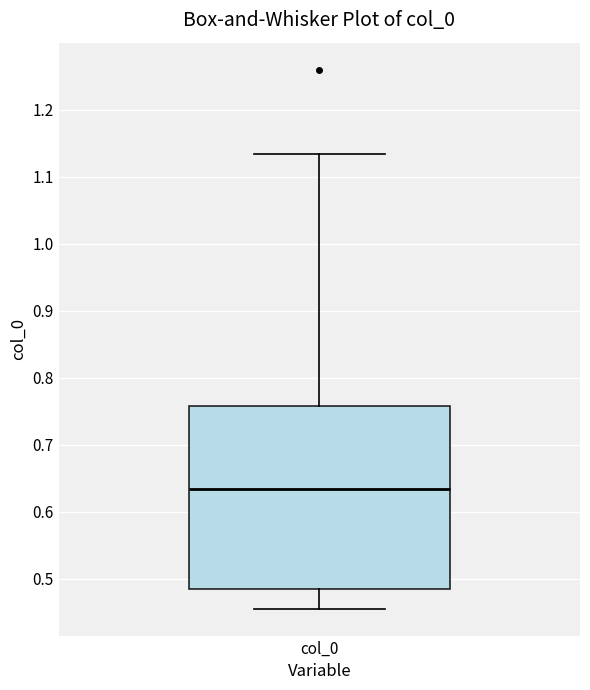

Where is the upper edge of the box for col_0 on the y-axis? The values are not printed on the chart, so give them approximately, as read against the axis.

0.76